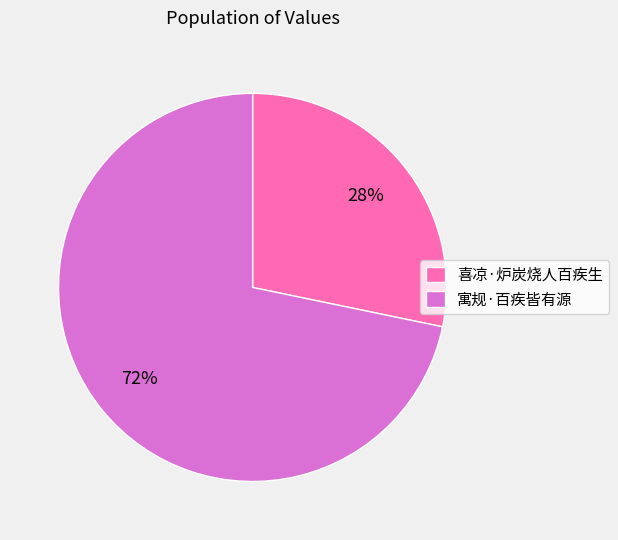

Is there a majority slice in this chart?

Yes